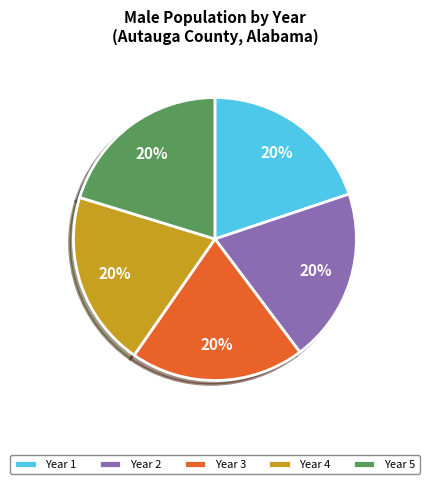

How many slices are in this pie chart?

5